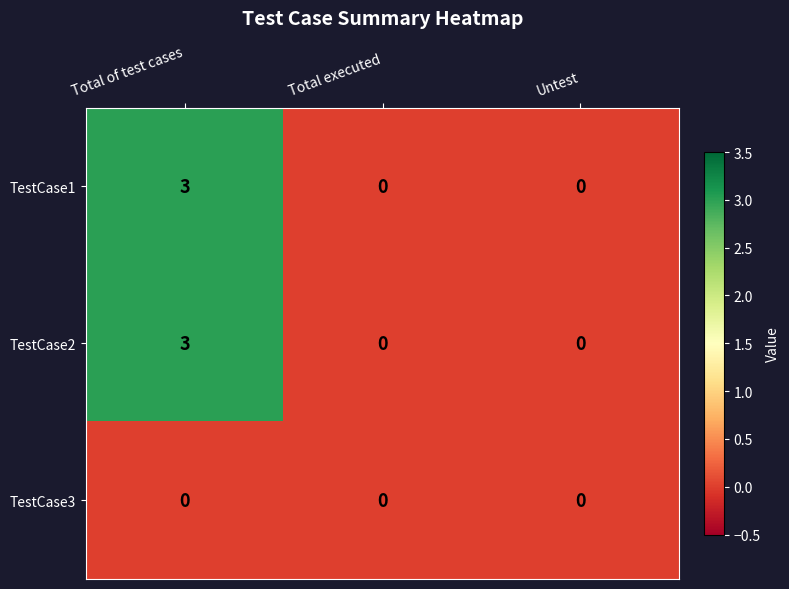

At which category does the chart reach its peak across all series?

Total of test cases